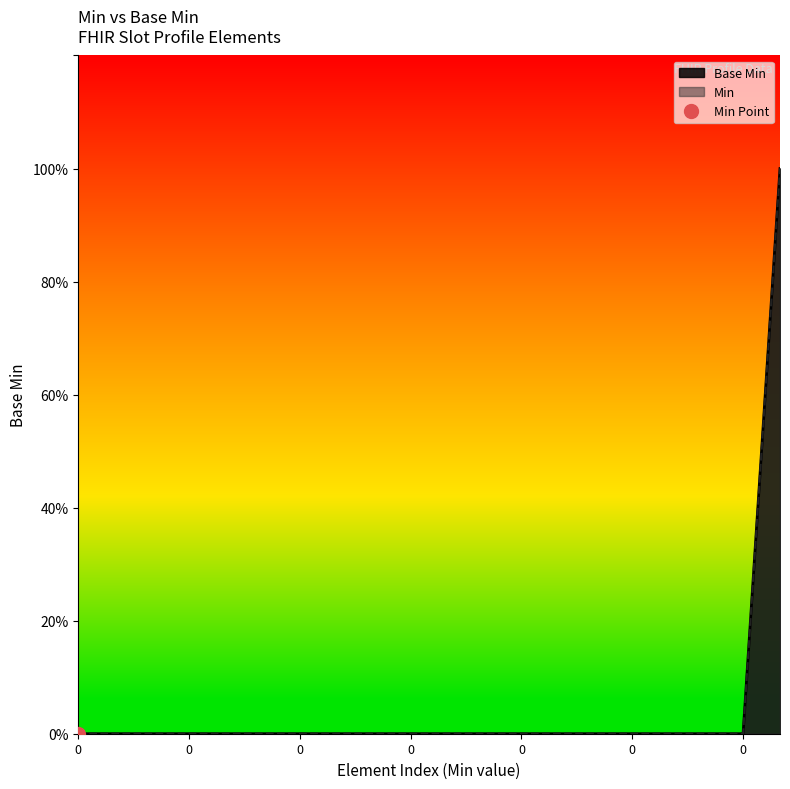

Count the number of categories in the chart.

20